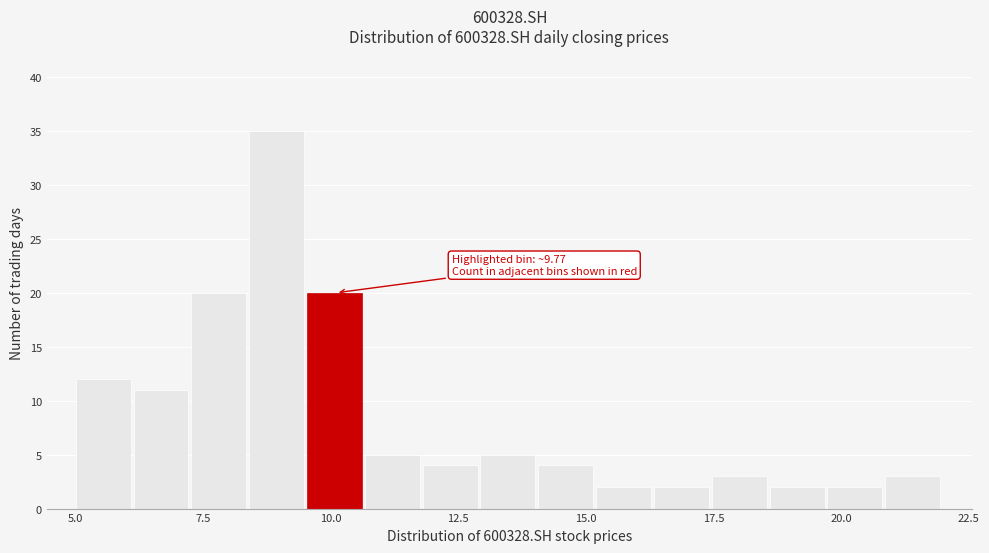

Read against the x-axis, roughly where is the centre of the tallest bar?

9.0